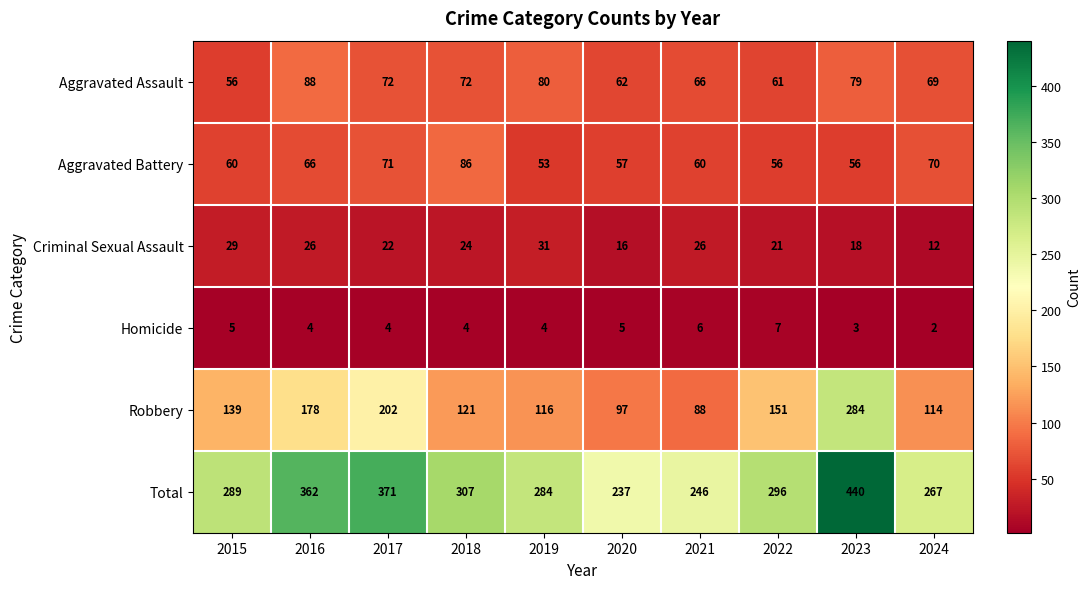

Count the number of categories in the chart.

10